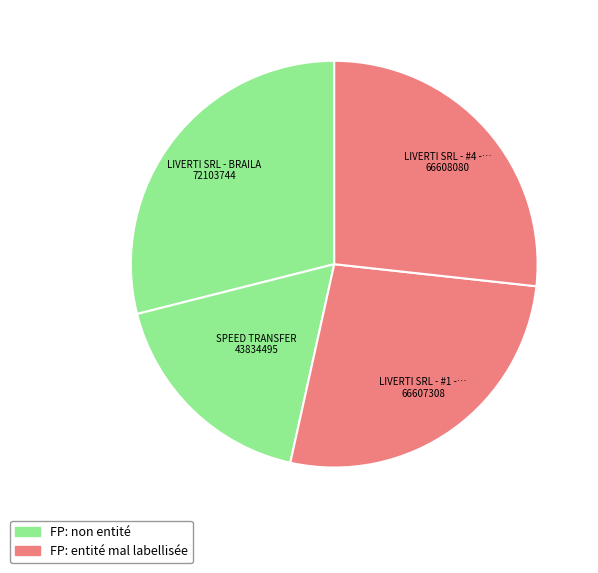

To the nearest percent, what is the average slice percentage?

25%